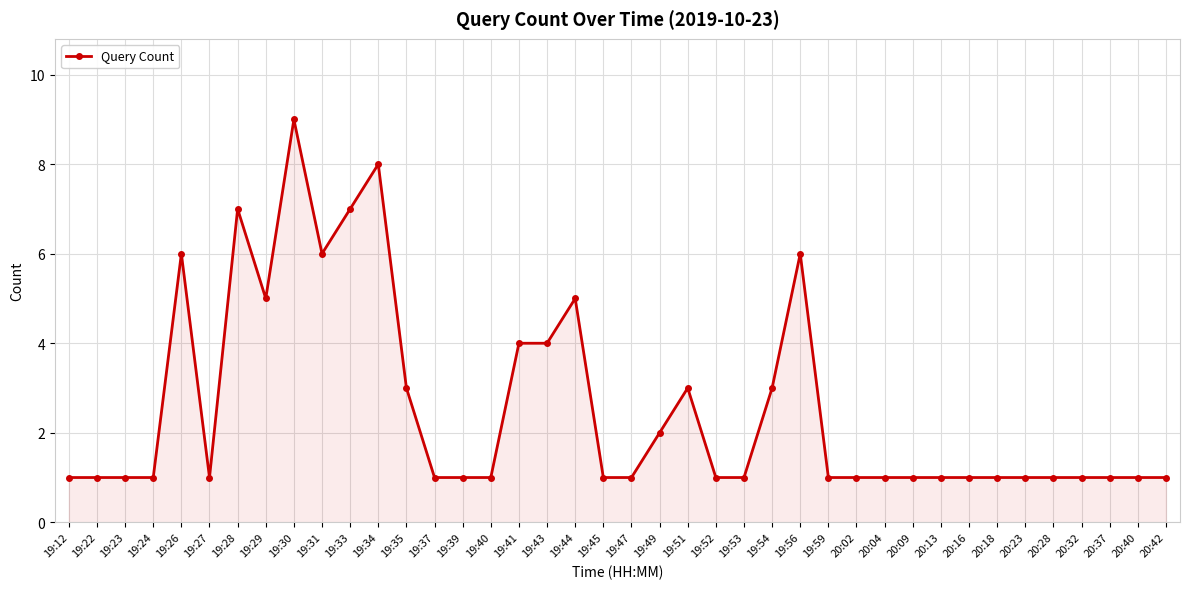

The value at 19:41 is 5. True or false?

False